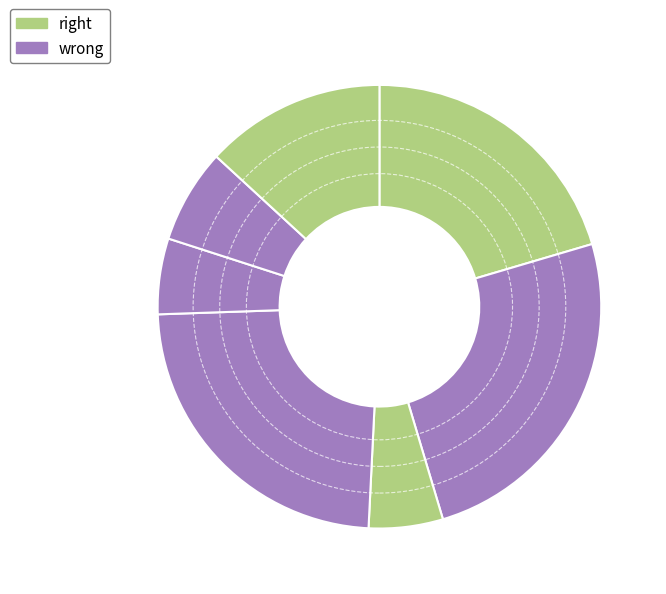

How many slices are in this pie chart?

7